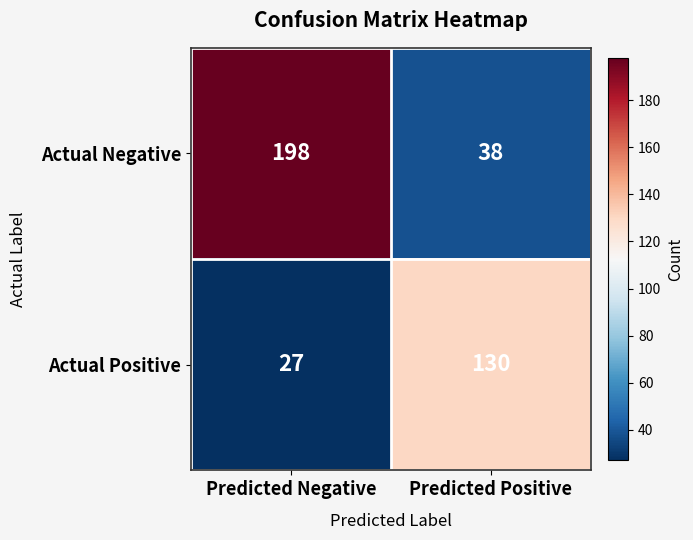

Is it true that Actual Negative equals 298 at Predicted Negative?

False